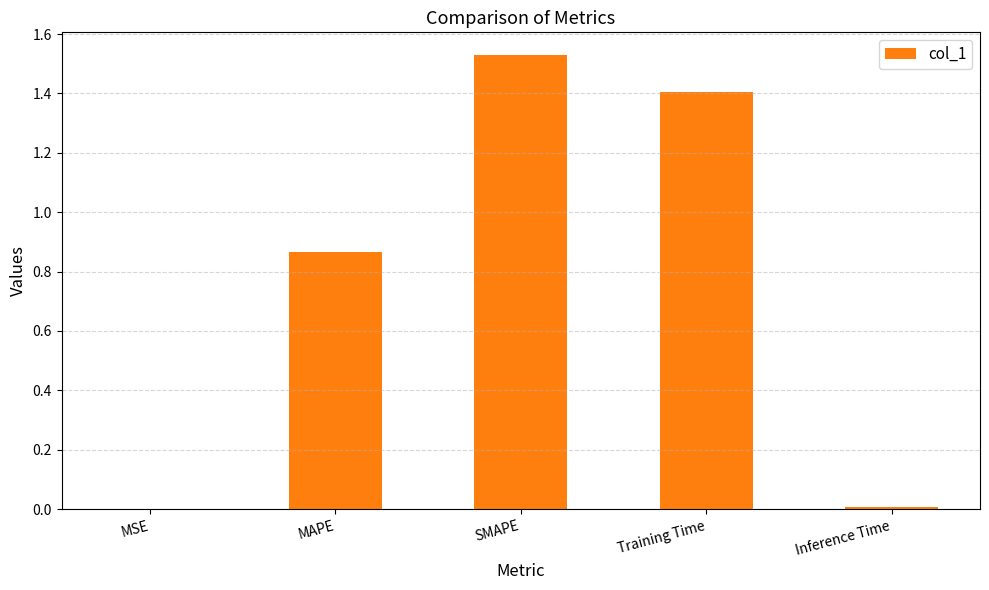

Is it true that the value at SMAPE is 2.3?

False